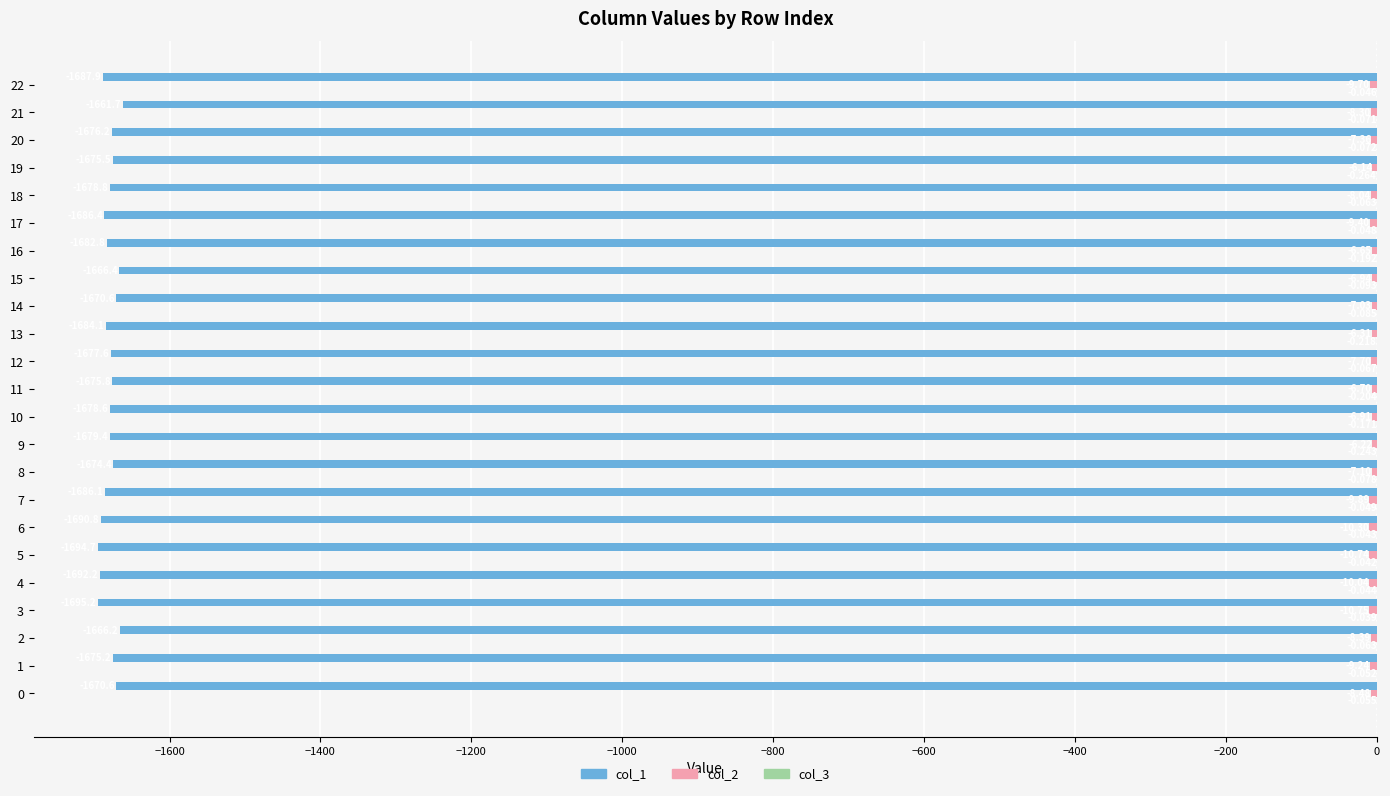

Which series has the largest total across all categories?

col_3